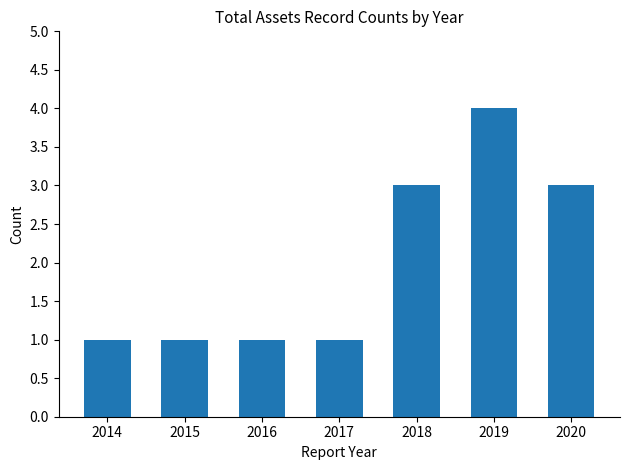

How many distinct data groups are displayed?

1